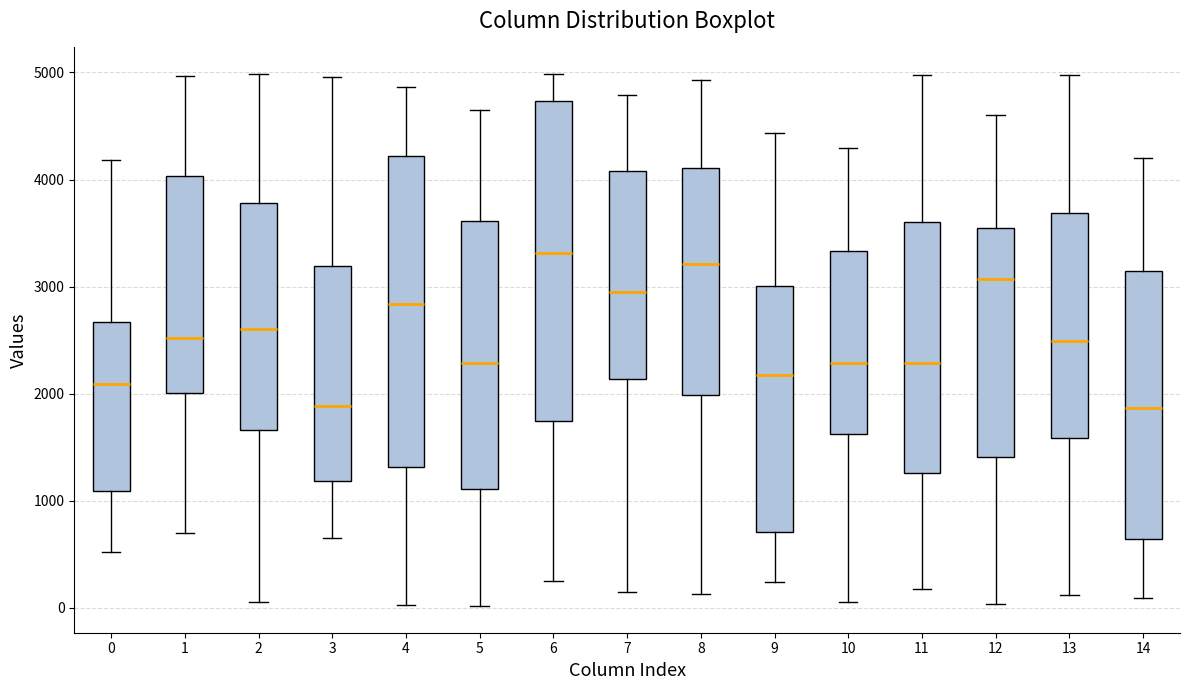

Reading left to right, read every box against the y-axis: the position of its median line, the range the box covers, and the ends of its whiskers. The values are not printed on the chart, so give them approximately, as read against the axis.

0: median 2100, box 1100 to 2700, whiskers 500 to 4200
1: median 2500, box 2000 to 4000, whiskers 700 to 5000
2: median 2600, box 1700 to 3800, whiskers 100 to 5000
3: median 1900, box 1200 to 3200, whiskers 600 to 5000
4: median 2800, box 1300 to 4200, whiskers 0 to 4900
5: median 2300, box 1100 to 3600, whiskers 0 to 4600
6: median 3300, box 1700 to 4700, whiskers 300 to 5000
7: median 2900, box 2100 to 4100, whiskers 200 to 4800
8: median 3200, box 2000 to 4100, whiskers 100 to 4900
9: median 2200, box 700 to 3000, whiskers 200 to 4400
10: median 2300, box 1600 to 3300, whiskers 100 to 4300
11: median 2300, box 1300 to 3600, whiskers 200 to 5000
12: median 3100, box 1400 to 3500, whiskers 0 to 4600
13: median 2500, box 1600 to 3700, whiskers 100 to 5000
14: median 1900, box 600 to 3100, whiskers 100 to 4200